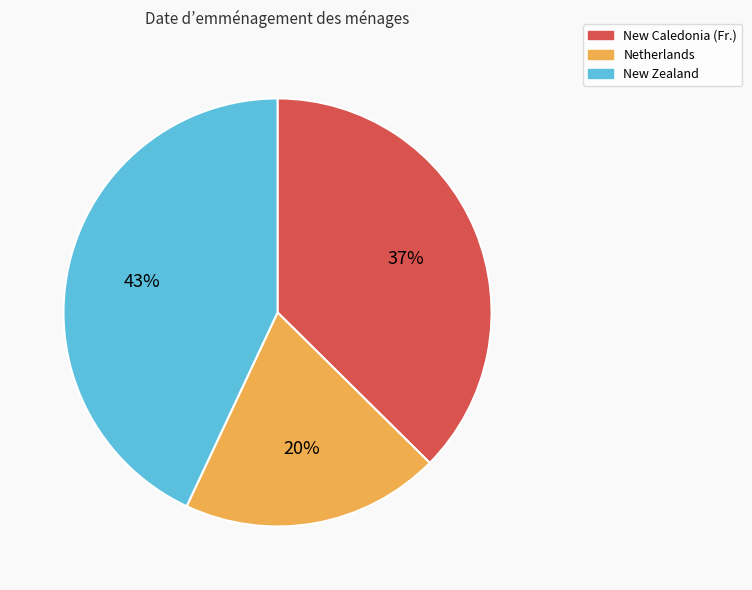

To the nearest percent, what portion does Netherlands represent?

20%